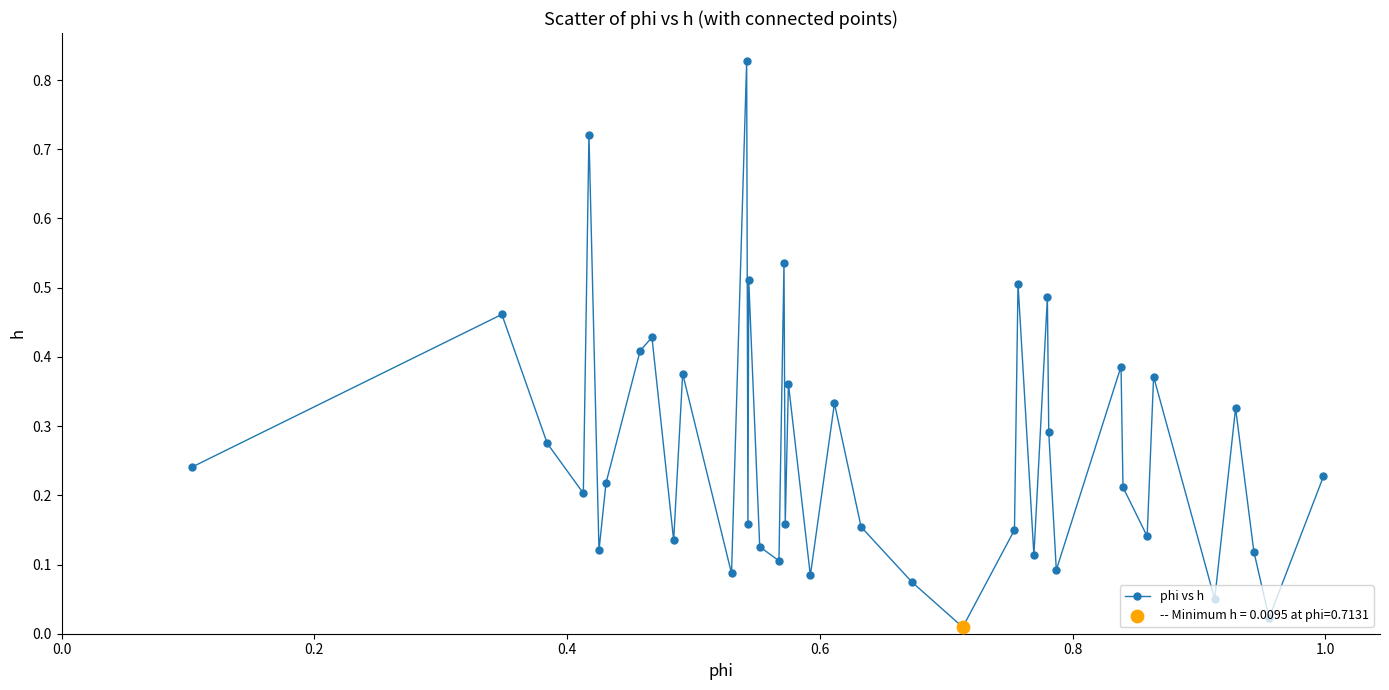

What is the sum of all values?

10.6